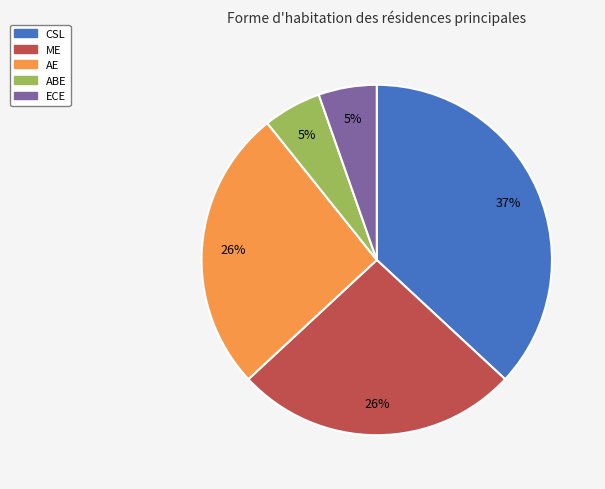

Is ECE the majority of the pie?

No